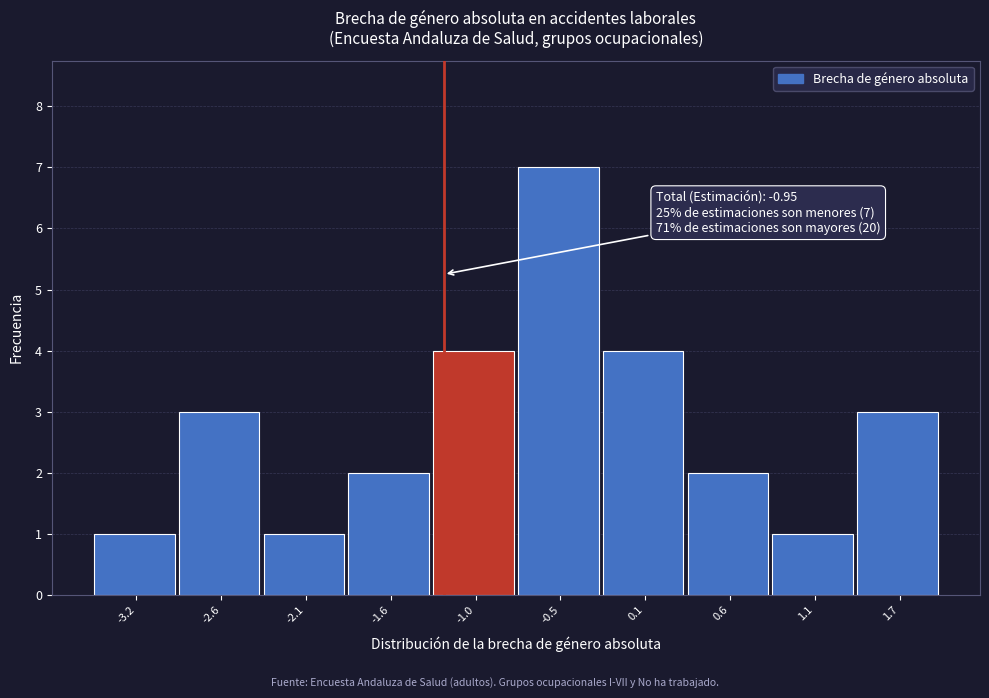

Reading left to right, list all the values displayed in this chart.

1	3	1	2	4	7	4	2	1	3